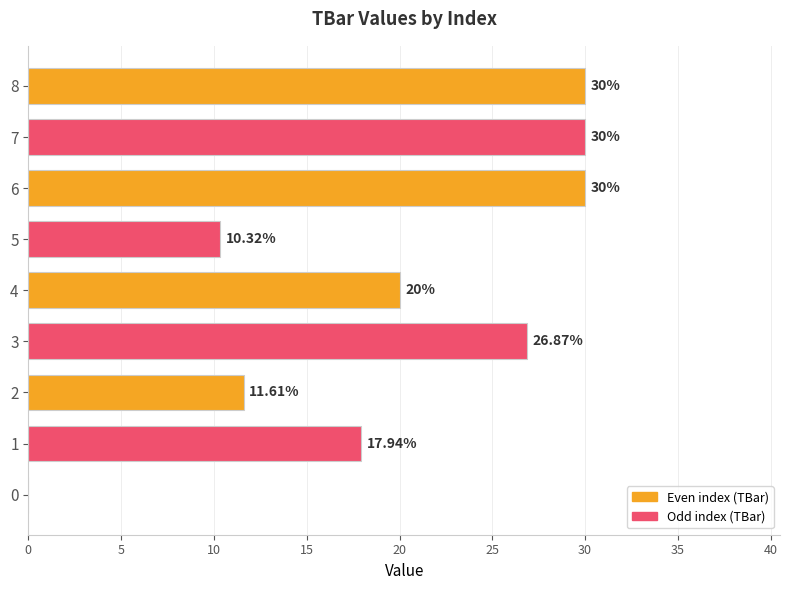

What is the sum of the values at 0 and 7?

30.0